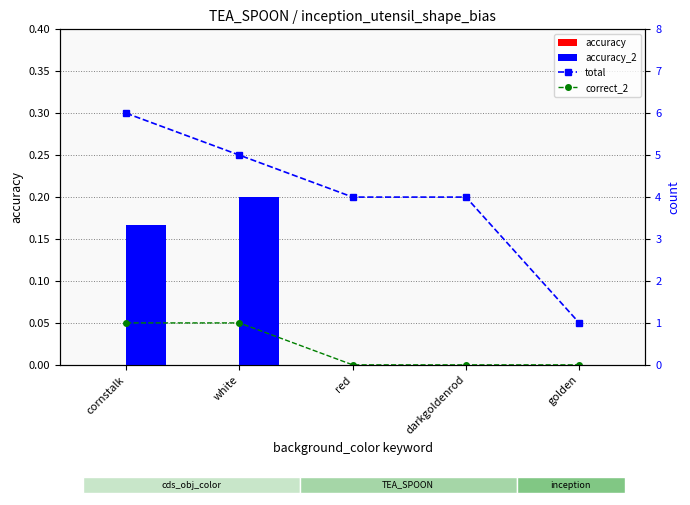

How many distinct data groups are displayed?

4